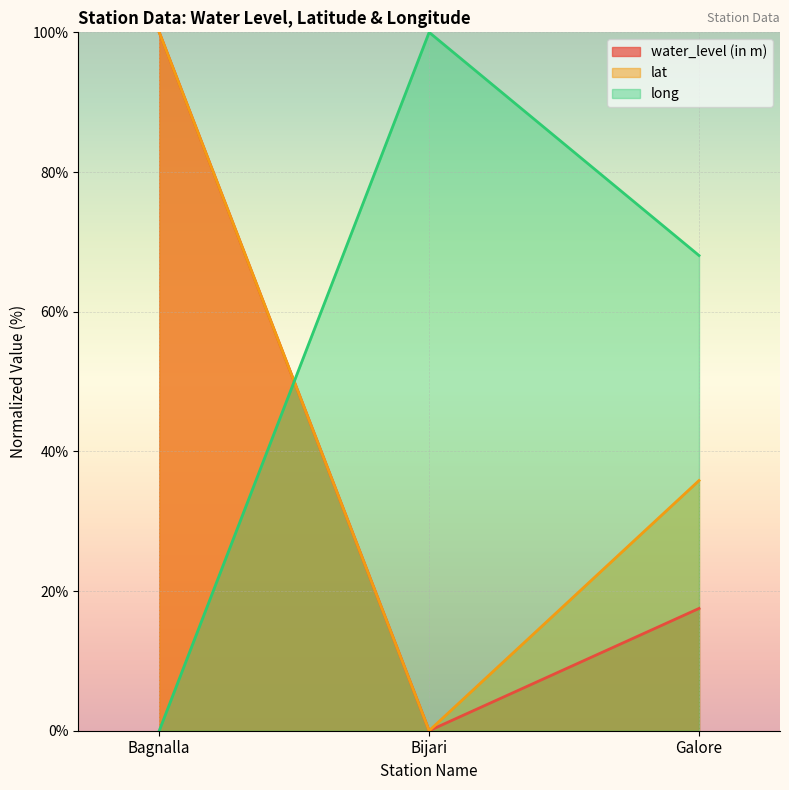

What position from the right is Galore?

1